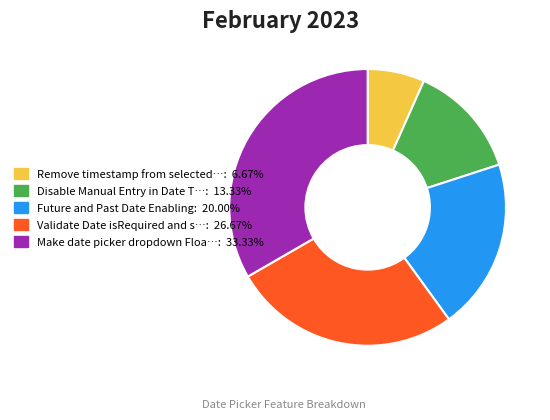

Does any single category account for the majority?

No